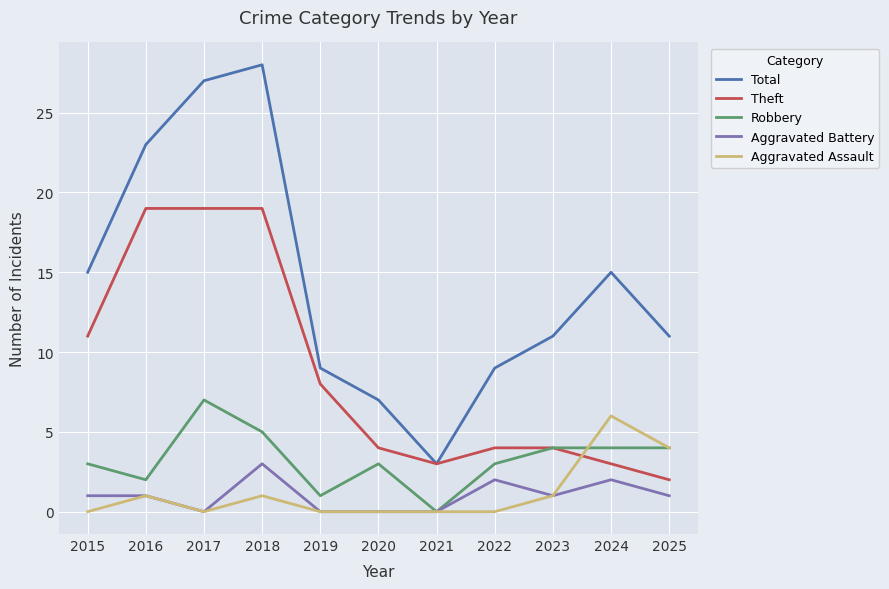

Rank the series by their maximum value, from highest to lowest.

Total, Theft, Robbery, Aggravated Assault, Aggravated Battery